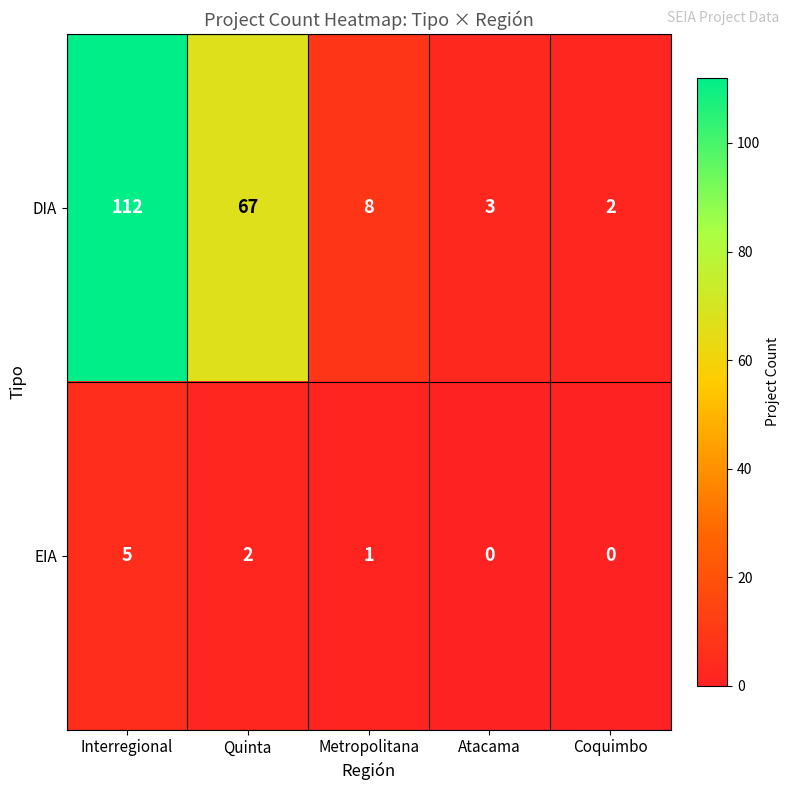

Reading left to right, what are all the values shown in this chart?

DIA: 112	67	8	3	2
EIA: 5	2	1	0	0